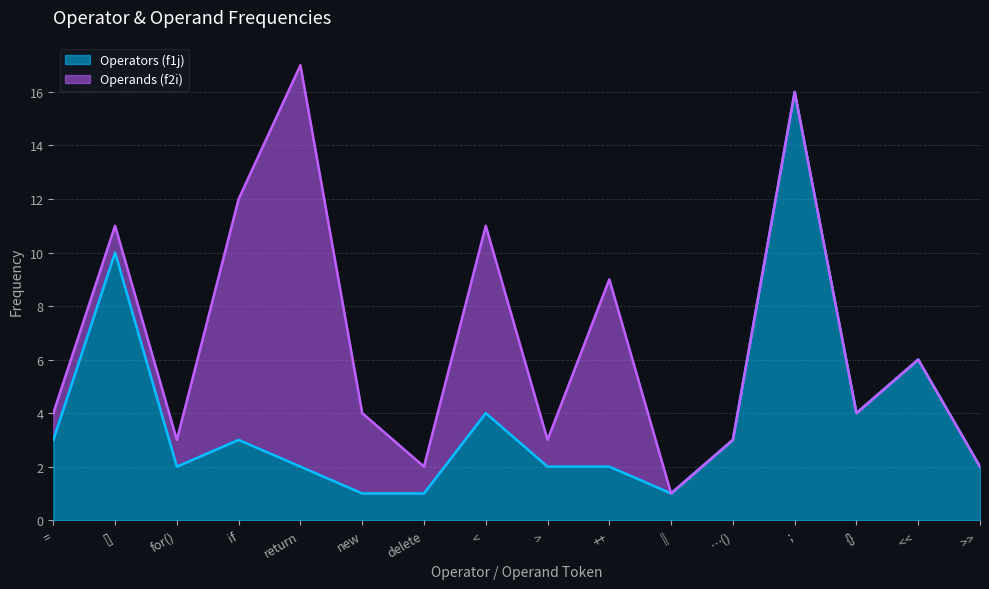

Which category has the highest value across all series?

;